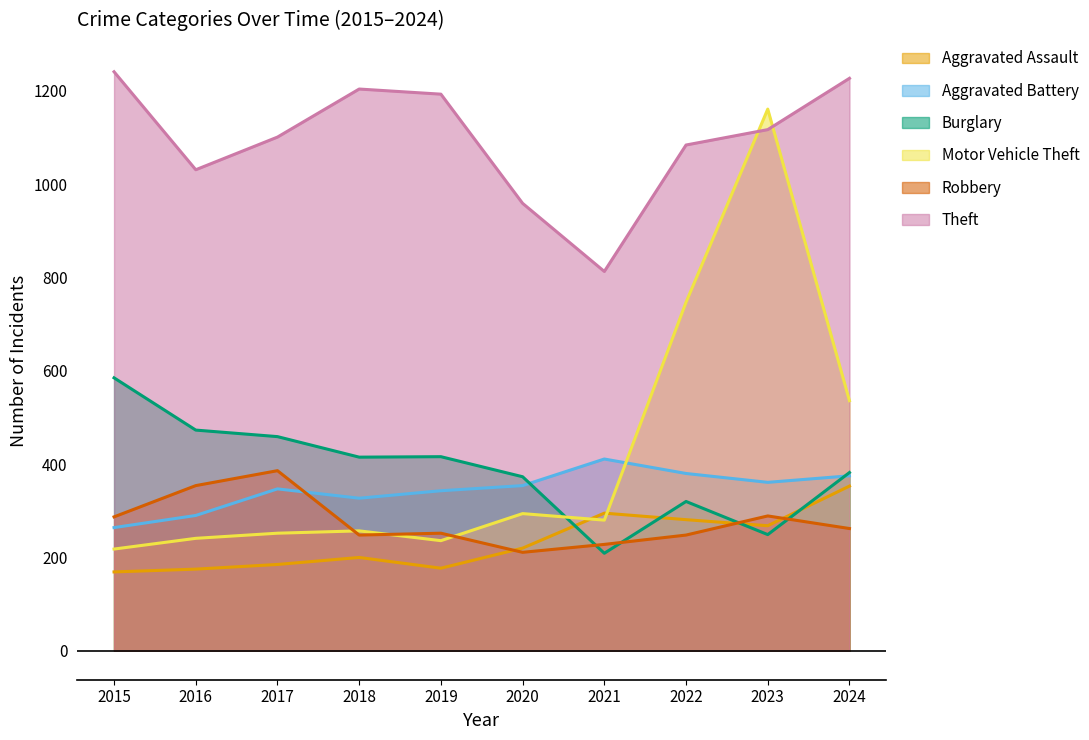

True or false: Aggravated Assault has a value of 220 at 2020.

True